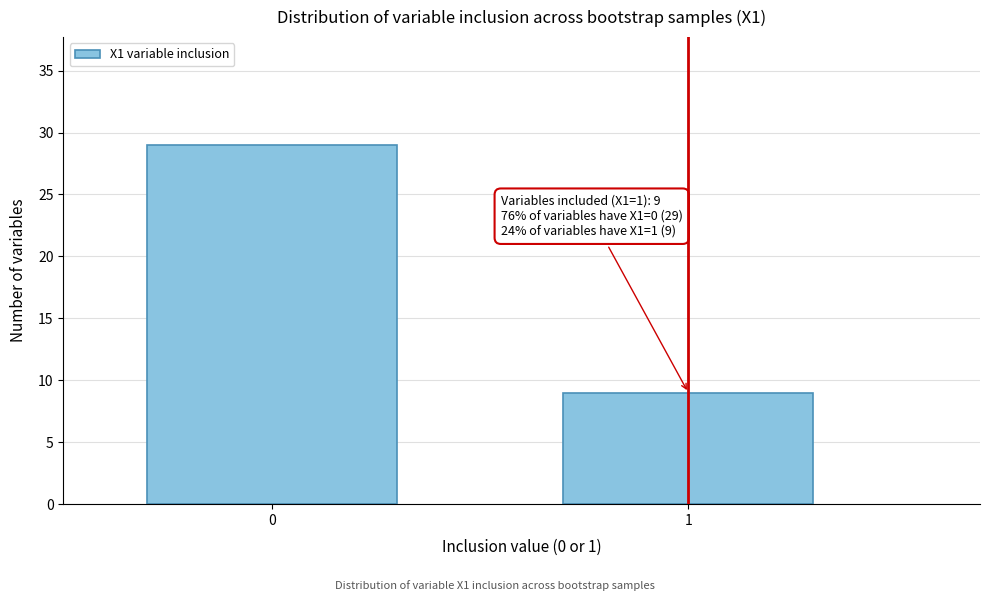

Reading right to left, list all the values displayed in this chart.

9	29